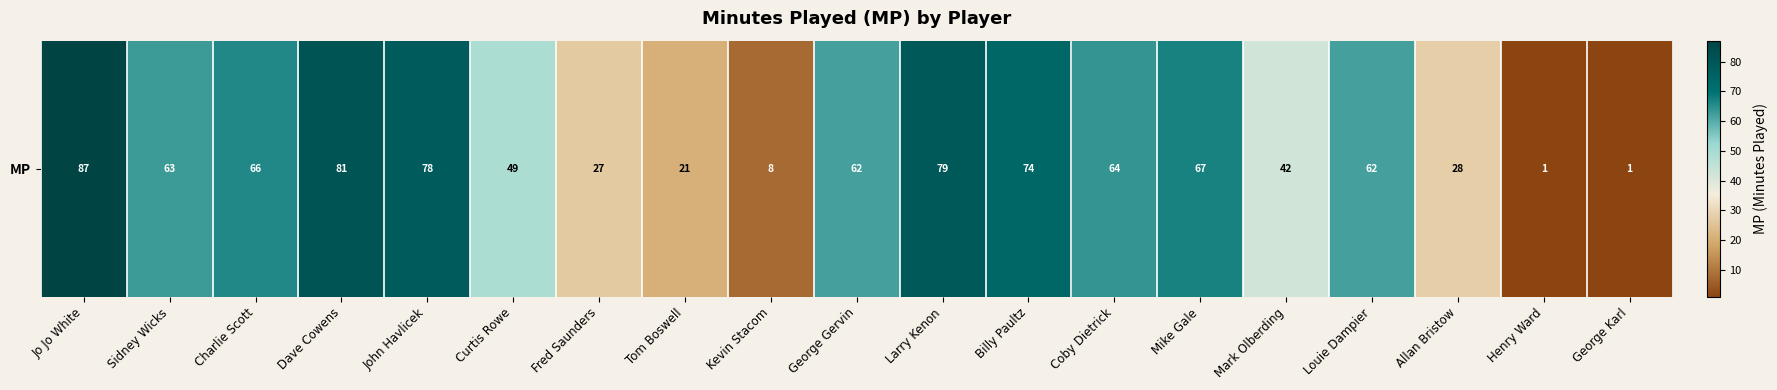

What is the smallest value displayed?

1